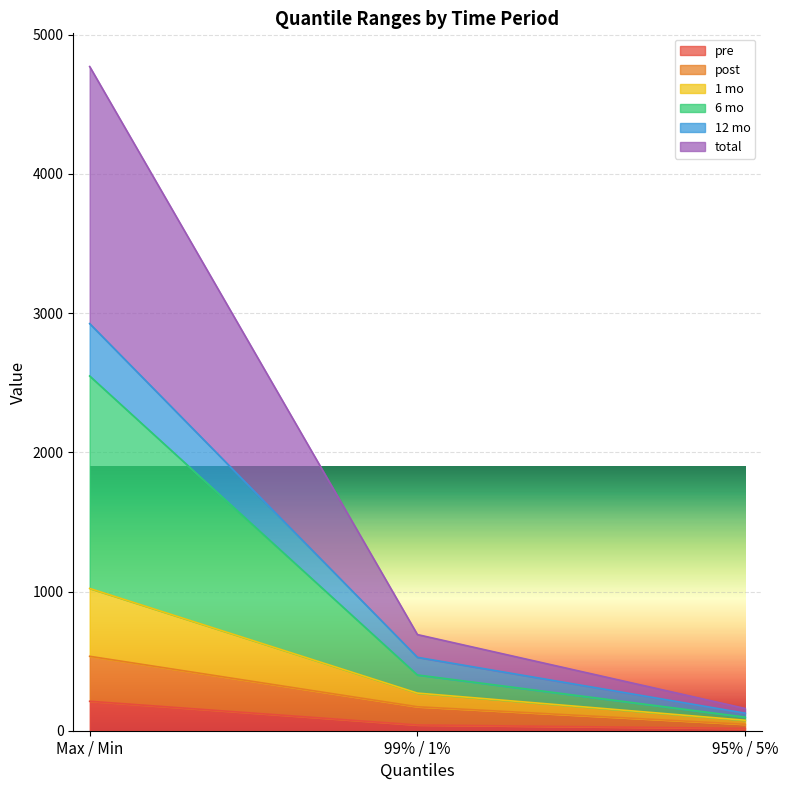

What is the highest value of the pre series?

211.6